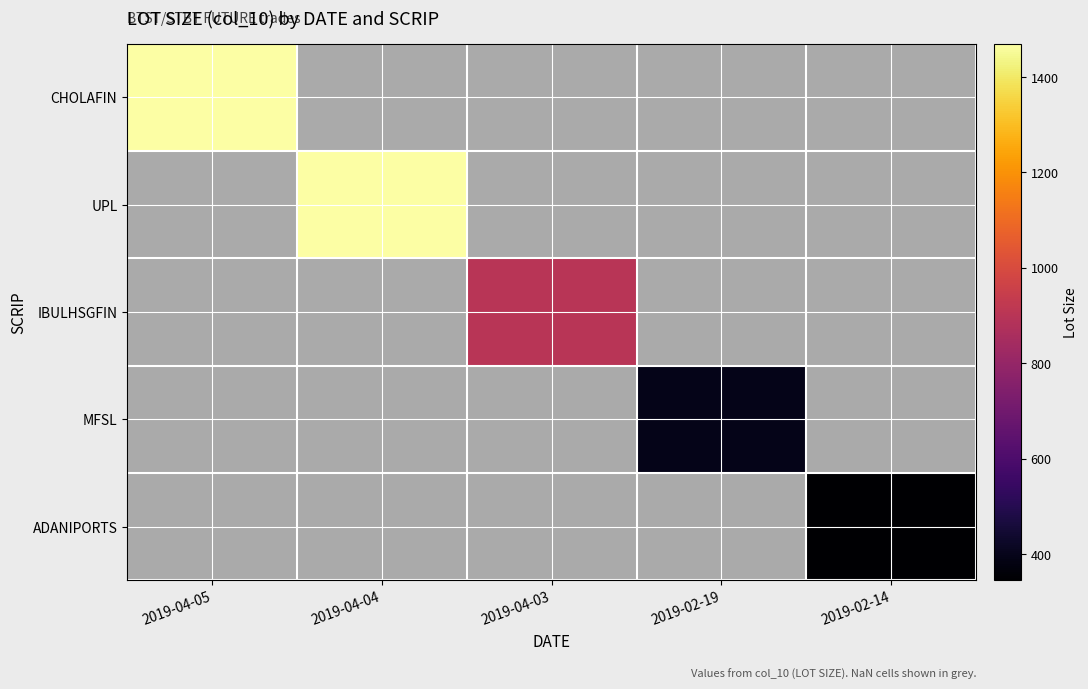

How many positive values does the IBULHSGFIN series have?

1